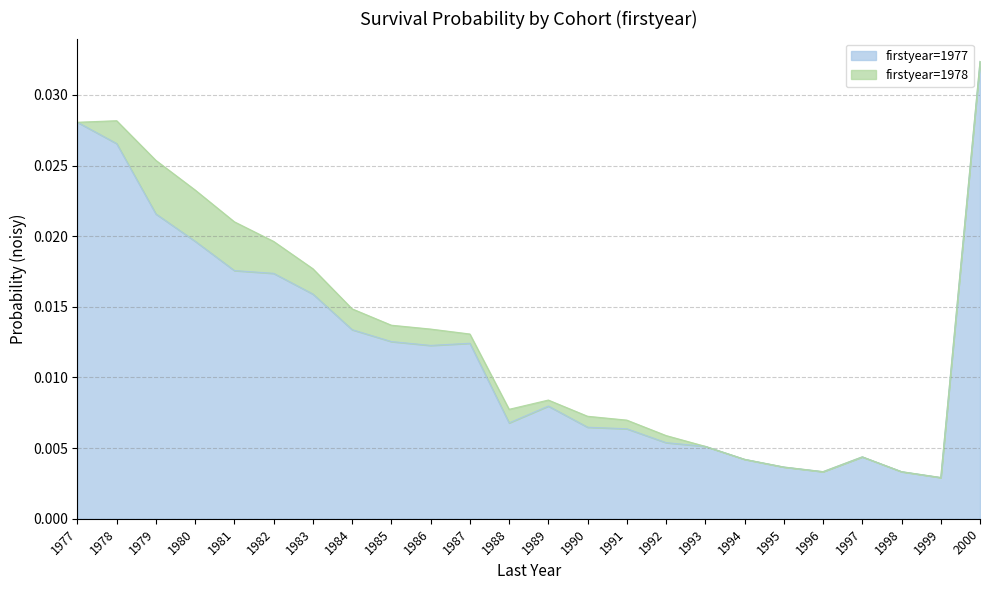

At which category does the data reach its first local valley?

1986